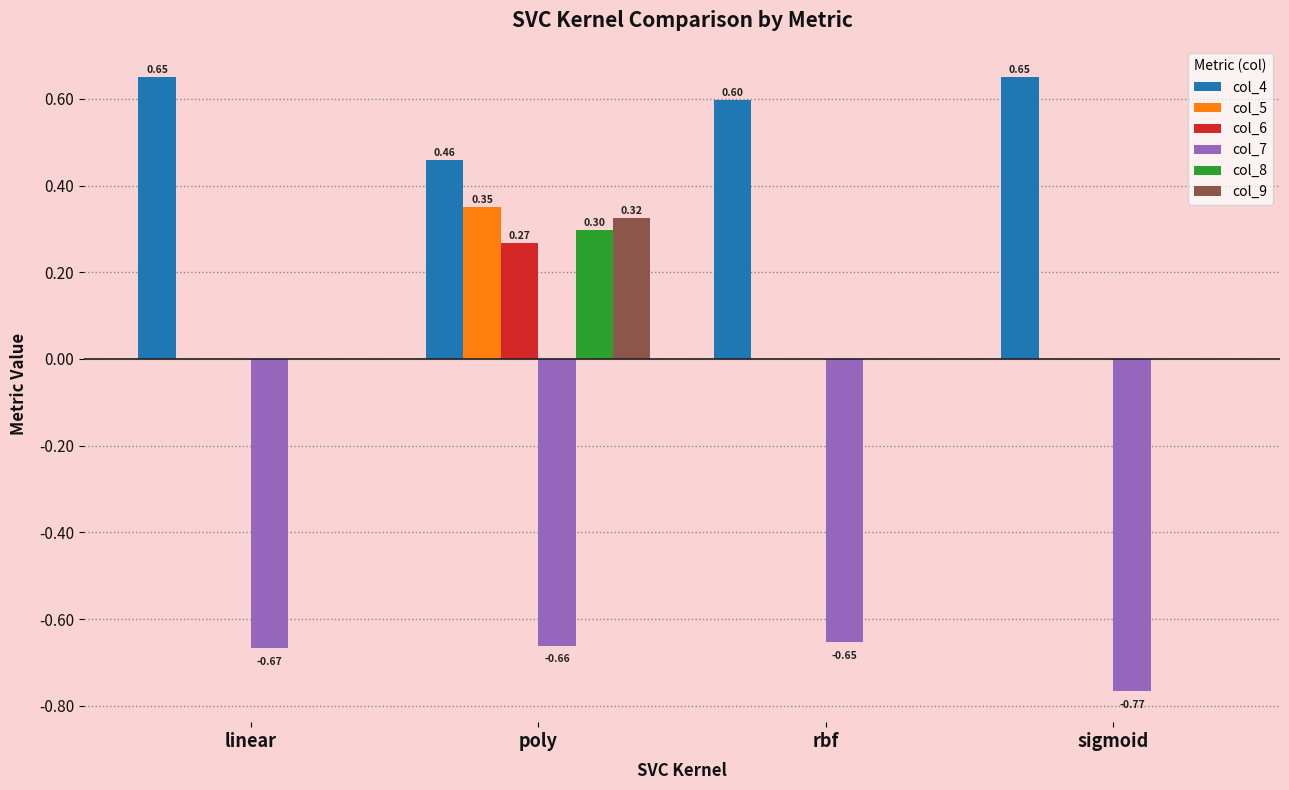

Which series changed the most between linear and poly?

col_5